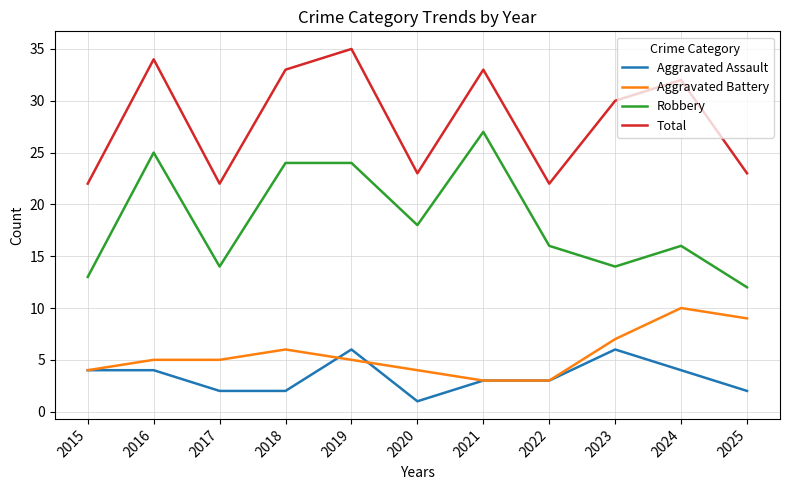

The value of Aggravated Battery at 2016 is 3. True or false?

False